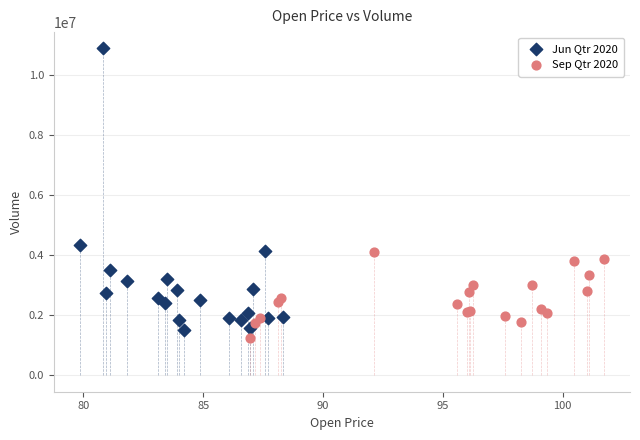

Which series has the widest spread of Y values?

Jun Qtr 2020